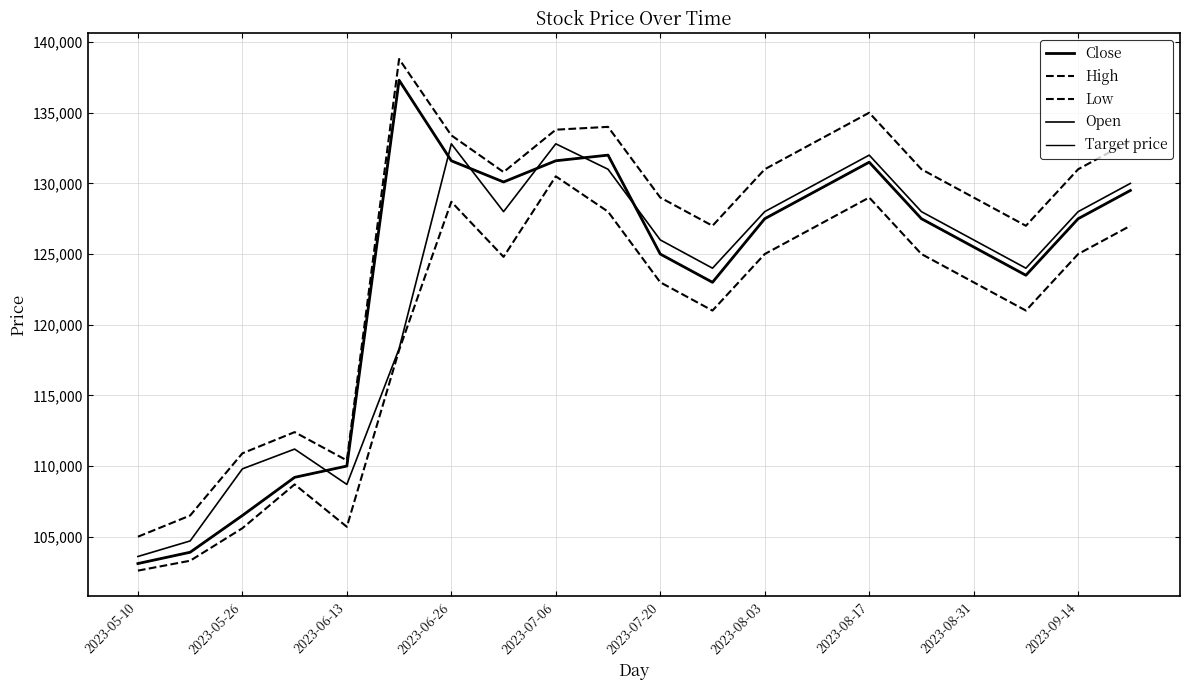

Does the chart have visible grid lines?

Yes